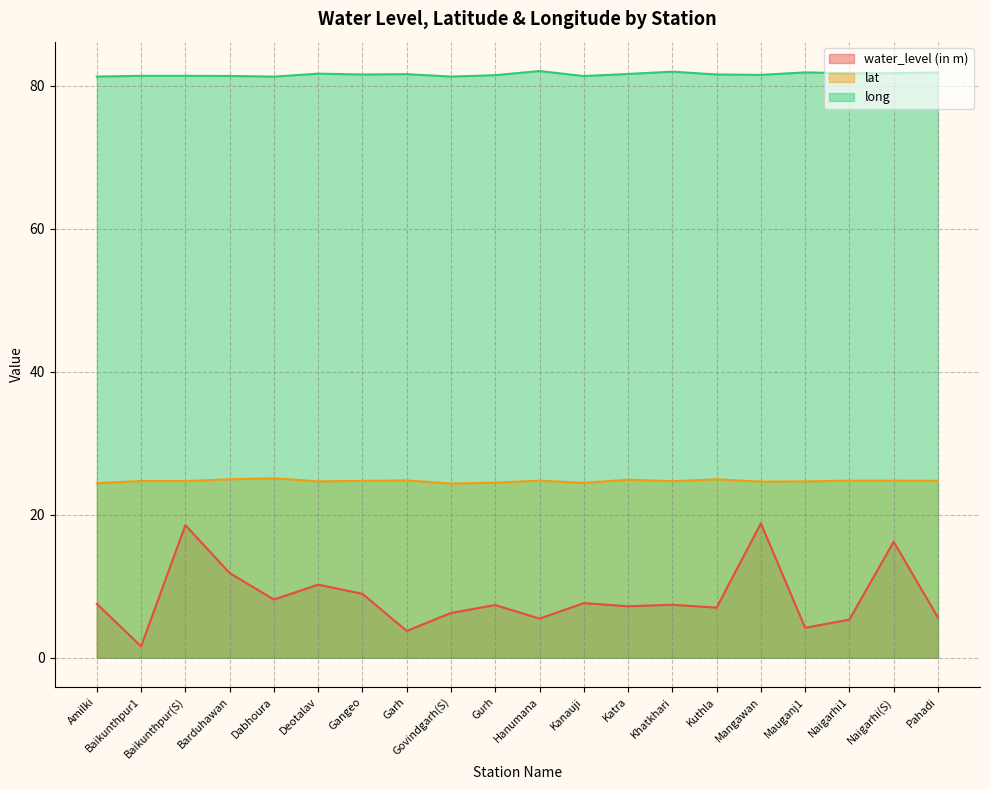

At which label is lat closest to 24?

Govindgarh(S)